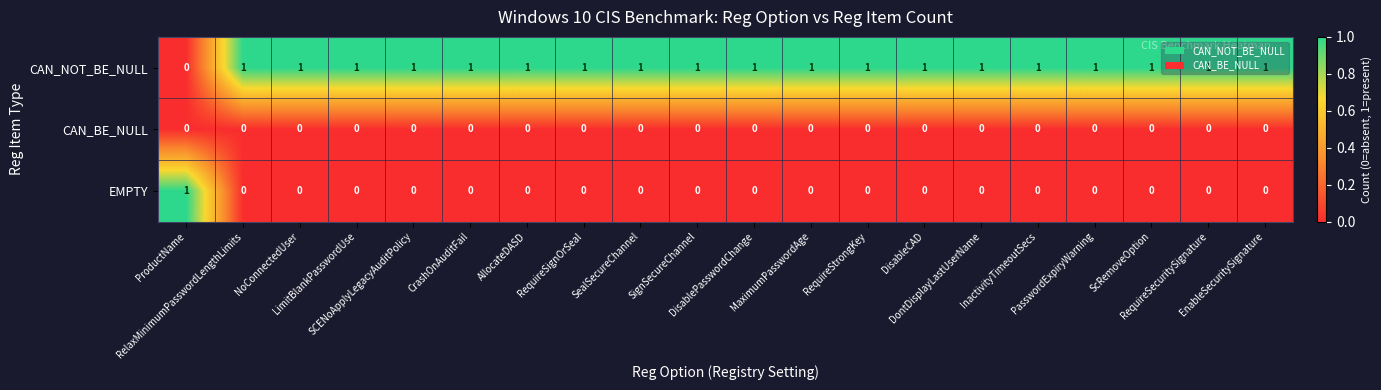

Which series has the largest total across all categories?

CAN_NOT_BE_NULL